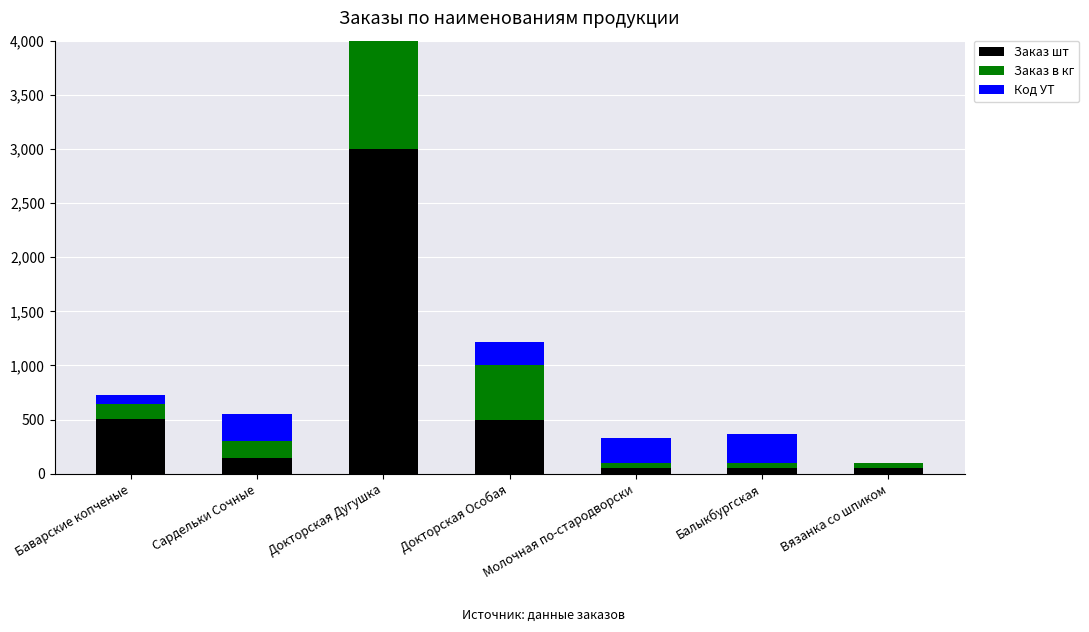

What is the average value of the Код УТ series?

181.1